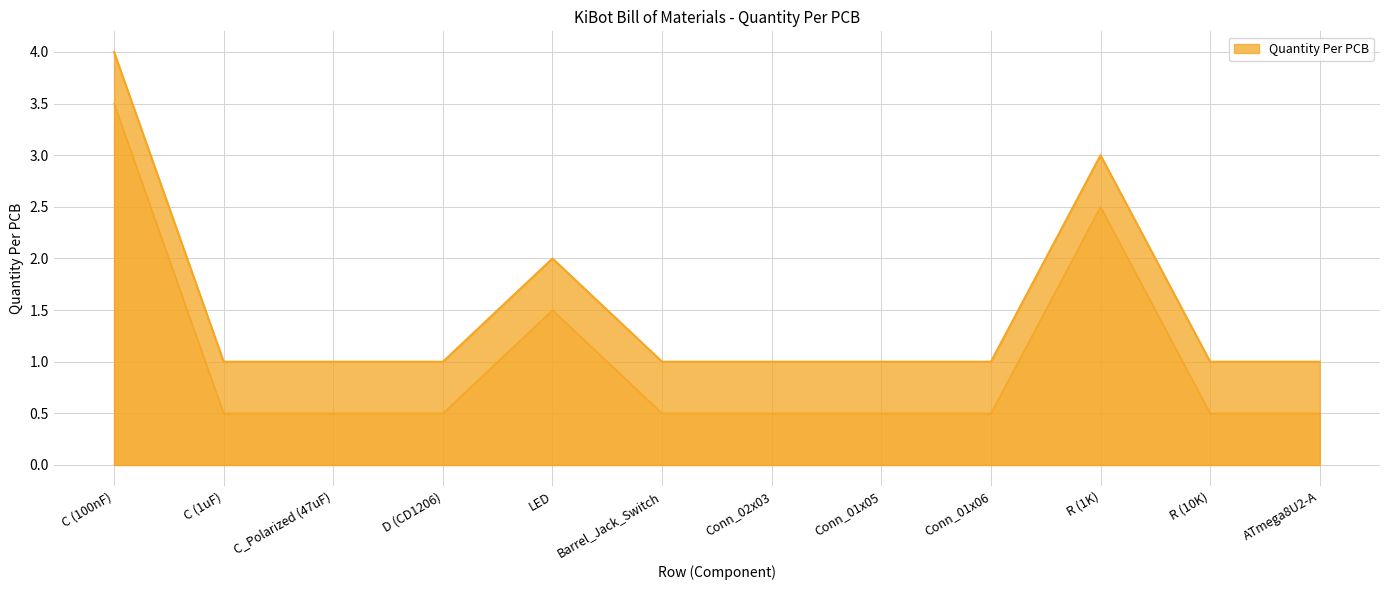

Rank the categories by value from lowest to highest.

C (1uF), C_Polarized (47uF), D (CD1206), Barrel_Jack_Switch, Conn_02x03, Conn_01x05, Conn_01x06, R (10K), ATmega8U2-A, LED, R (1K), C (100nF)